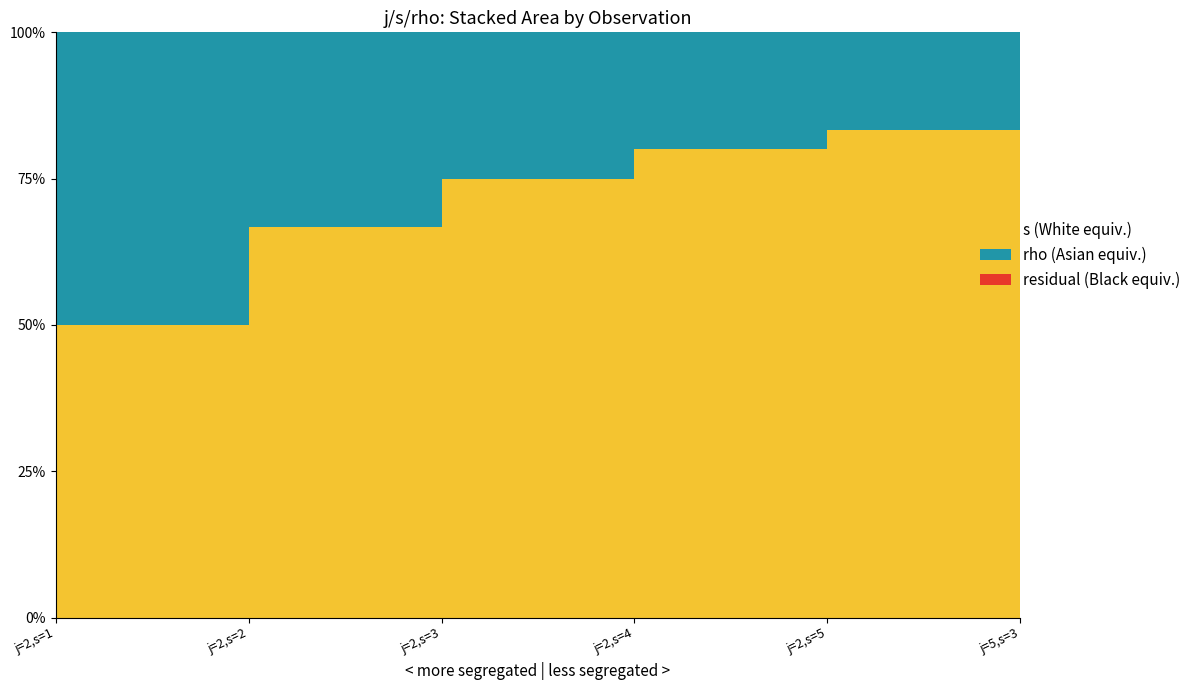

Which series changed the most between j=2,s=2 and j=5,s=3?

s